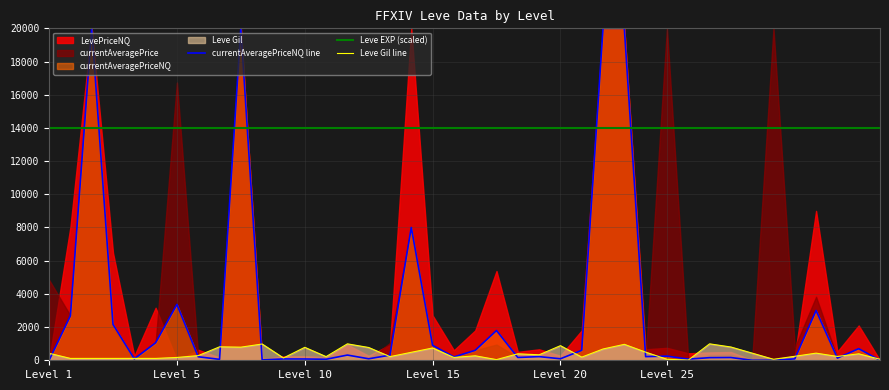

Reading left to right, what are all the values shown in this chart?

currentAveragePriceNQ line: 0	2677	20000	2158	85	1054	3365	211	55	20000	20	79	77	60	314	90	308	8001	901	201	599	1793	169	220	91	599	20000	20000	220	250	70	157	166	0	0	84	3000	131	699	0
Leve EXP (scaled): 14000	14000	14000	14000	14000	14000	14000	14000	14000	14000	14000	14000	14000	14000	14000	14000	14000	14000	14000	14000	14000	14000	14000	14000	14000	14000	14000	14000	14000	14000	14000	14000	14000	14000	14000	14000	14000	14000	14000	14000
Leve Gil line: 420	112	112	112	113	112	170	280	810	790	980	140	780	220	990	770	220	480	740	170	270	40	390	330	880	190	680	960	490	60	10	990	800	430	60	240	430	230	390	60